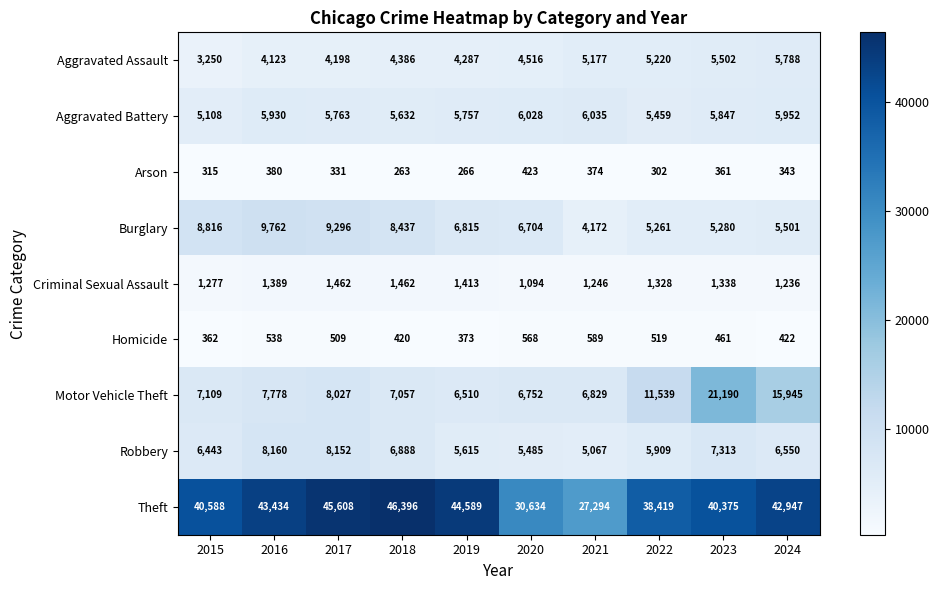

Which series has the largest total across all categories?

Theft